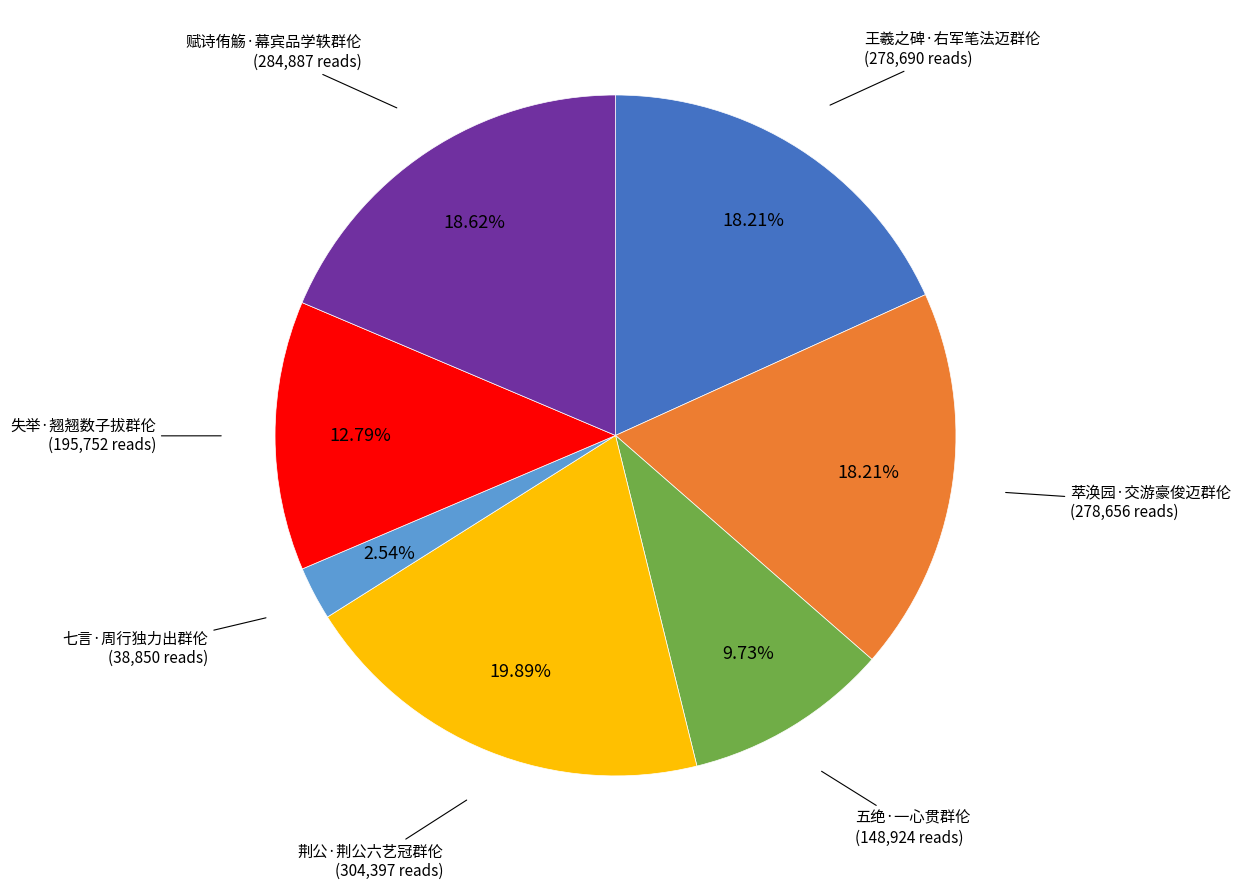

Is there any slice that represents more than half of the pie?

No